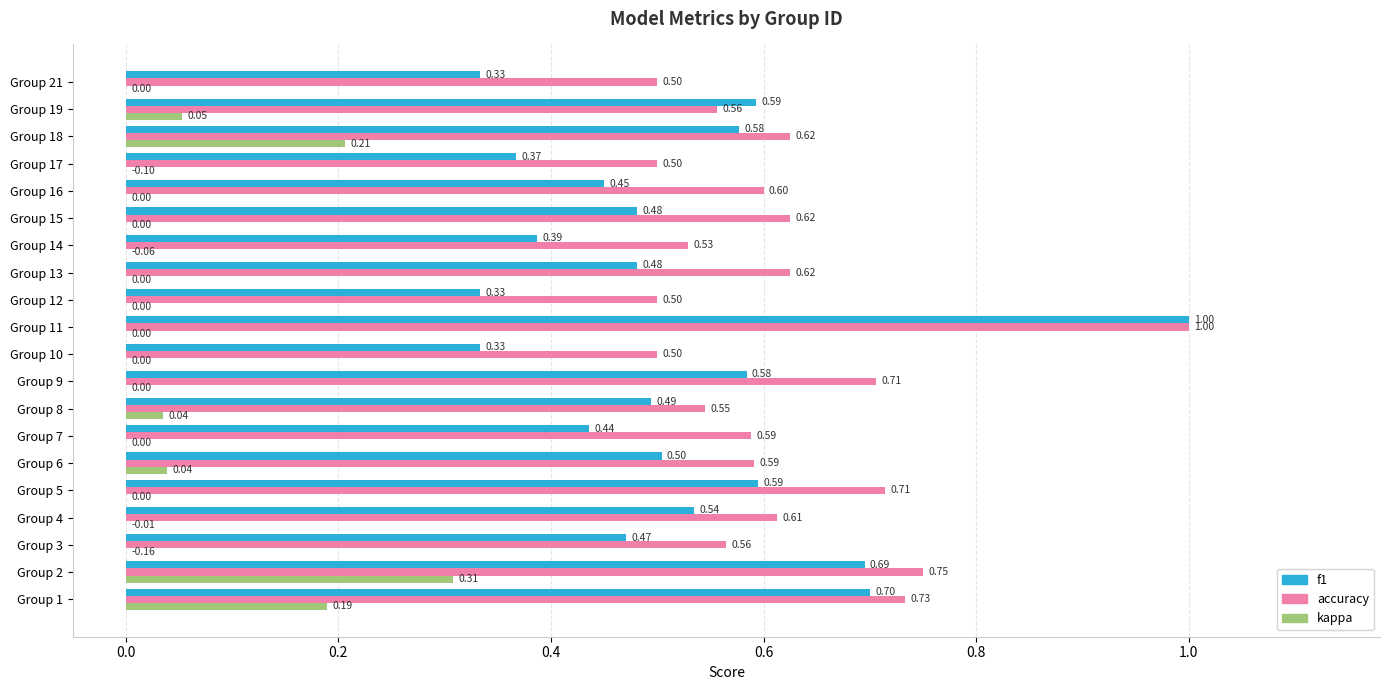

Is the value of f1 at Group 2 greater than the value of accuracy at Group 17?

Yes